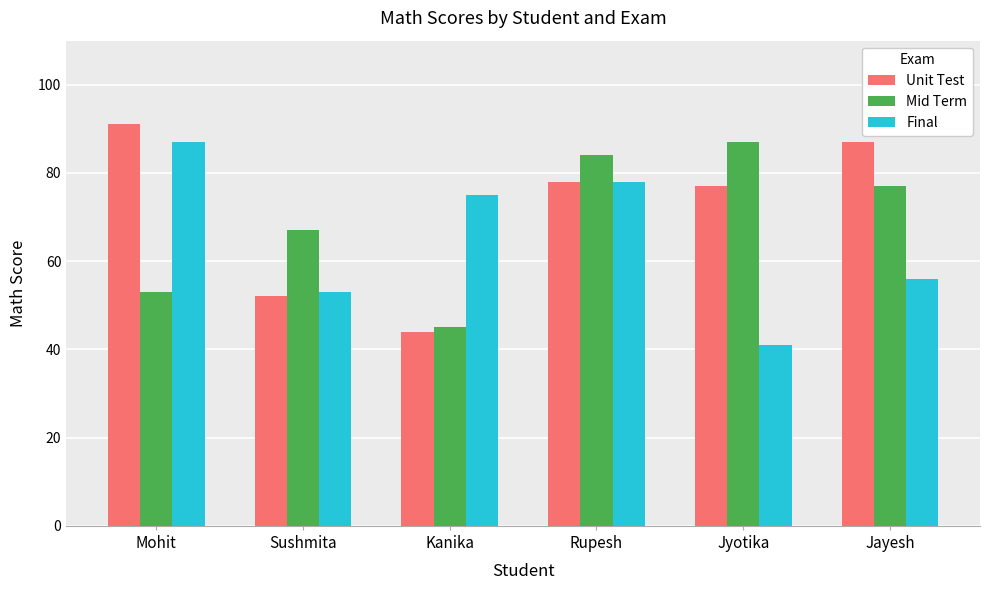

What is the sum of all Mid Term values?

413